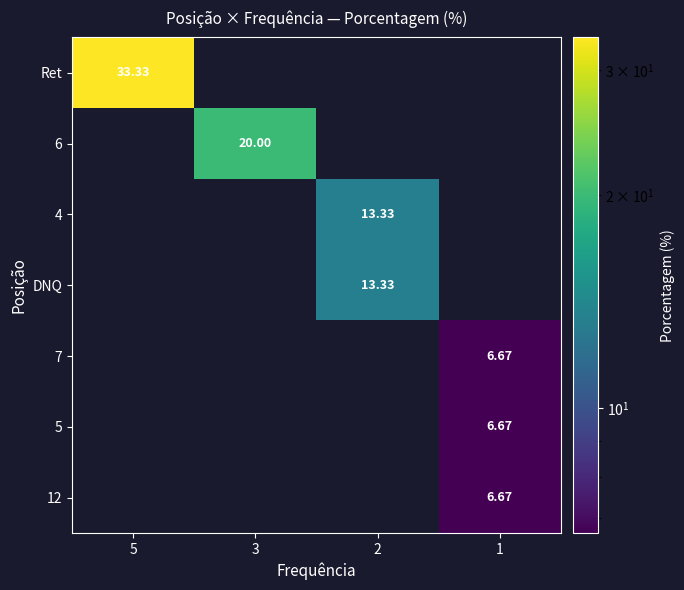

What is the average value of the 6 series?

5.0